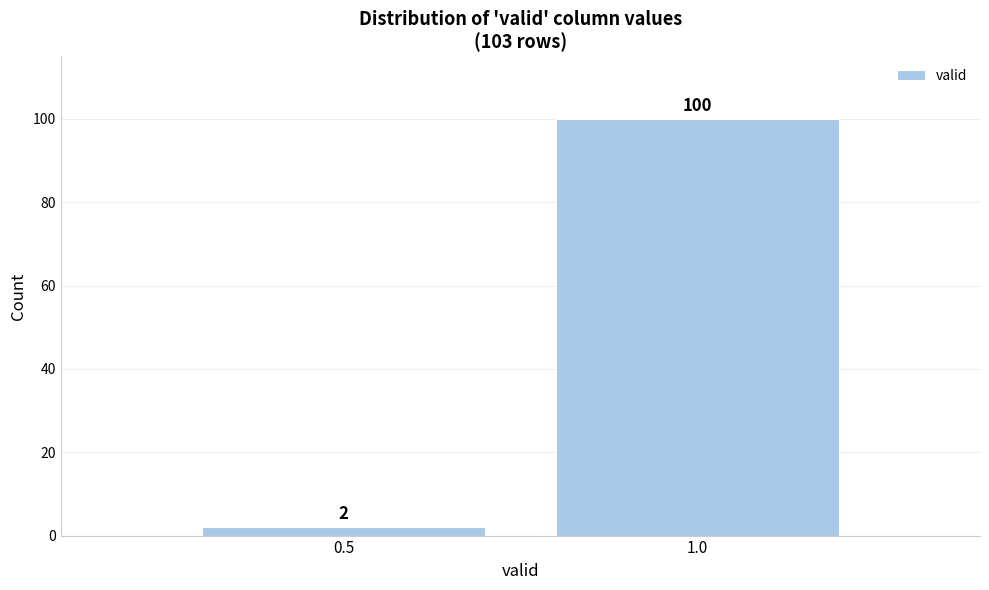

Reading right to left, list all the values displayed in this chart.

1.0=100	0.5=2